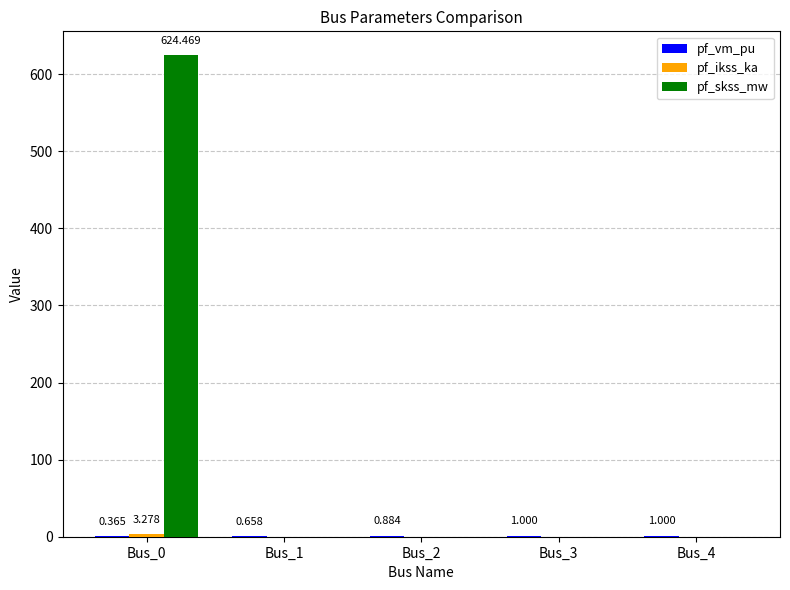

Which series has the largest total across all categories?

pf_skss_mw